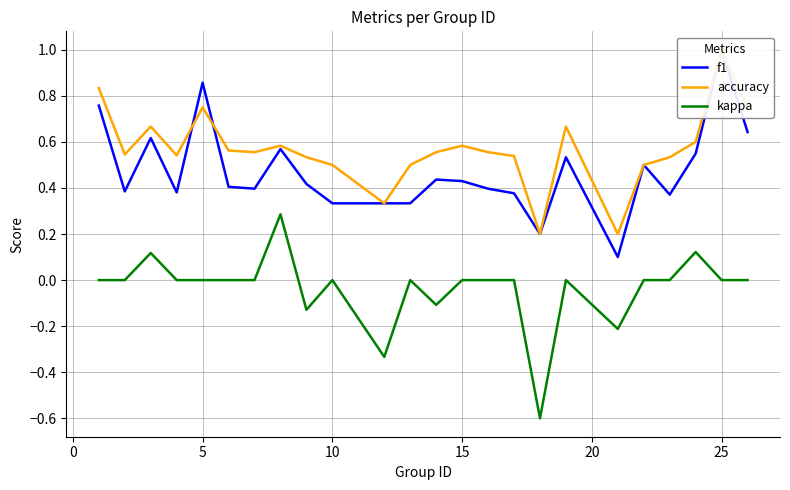

How many f1 values are between 0 and 1?

24